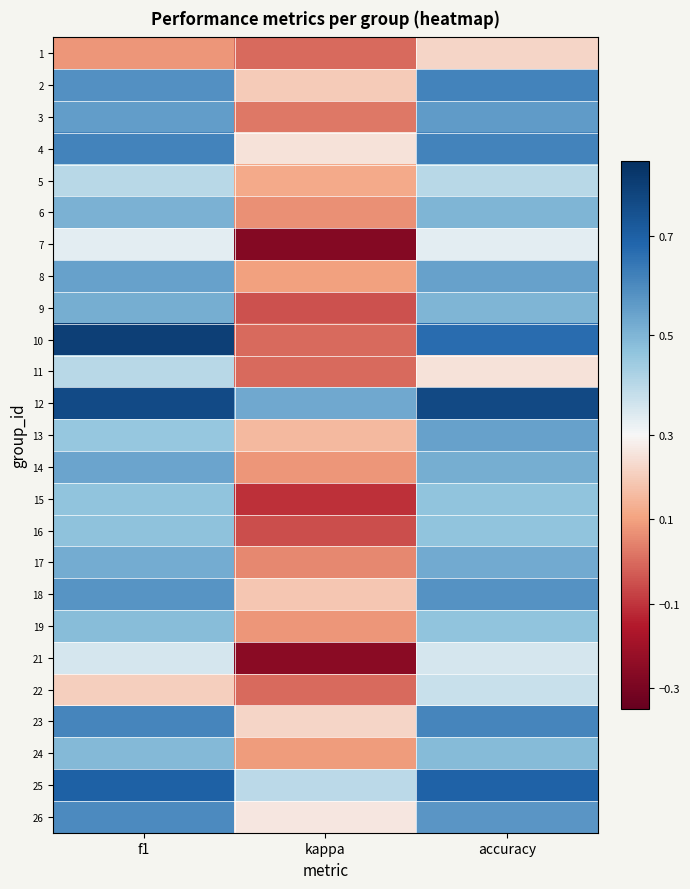

What is the difference between the highest and lowest values at kappa?

0.8